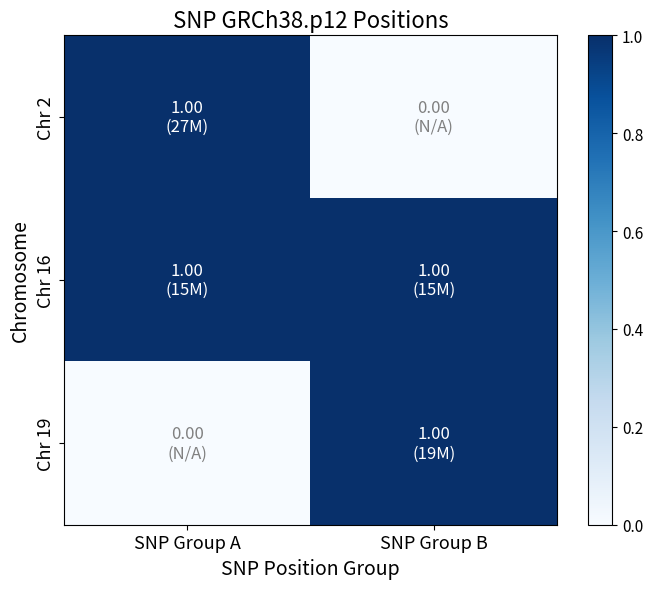

At which category is the sum across all series the highest?

SNP Group B